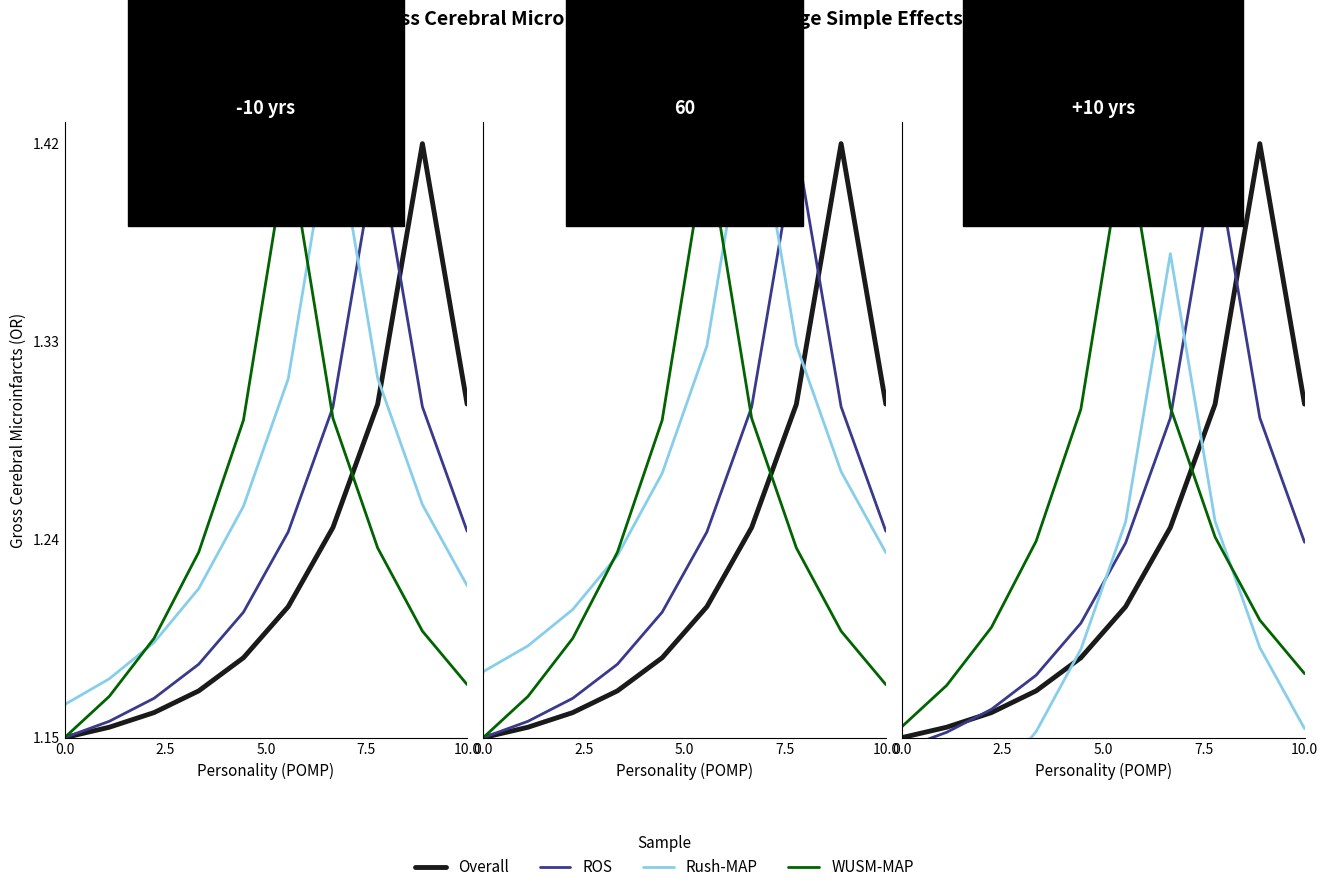

How many data points does each series have?

10